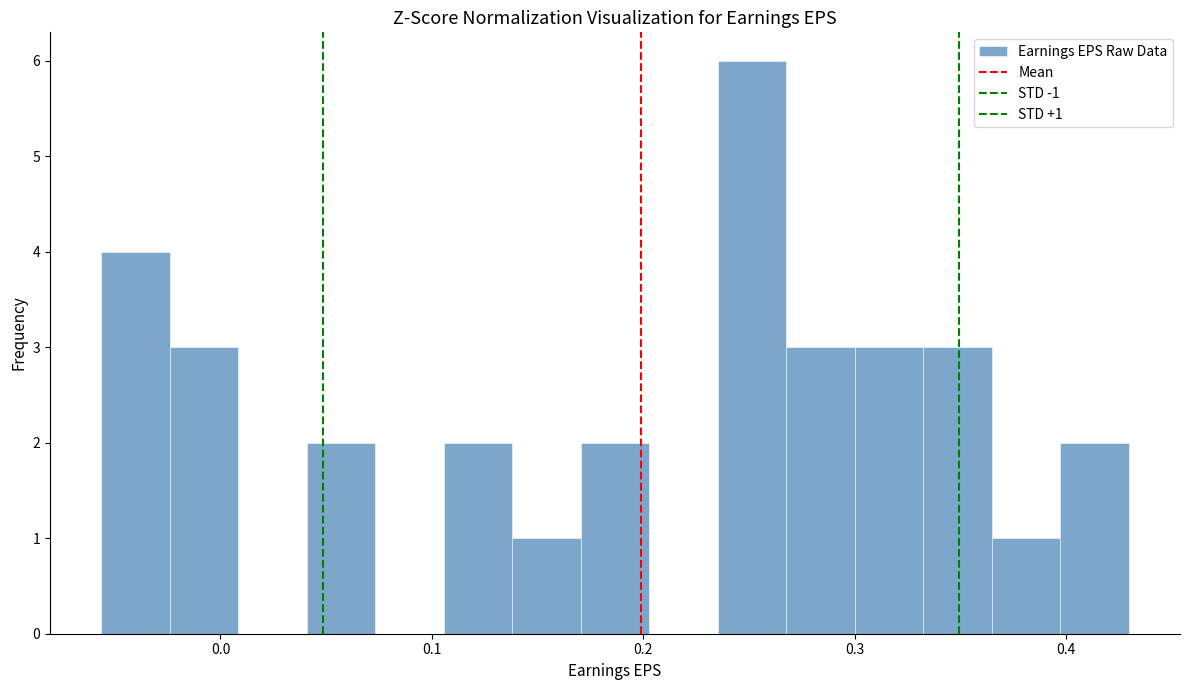

Read against the x-axis, roughly where is the centre of the tallest bar?

0.25